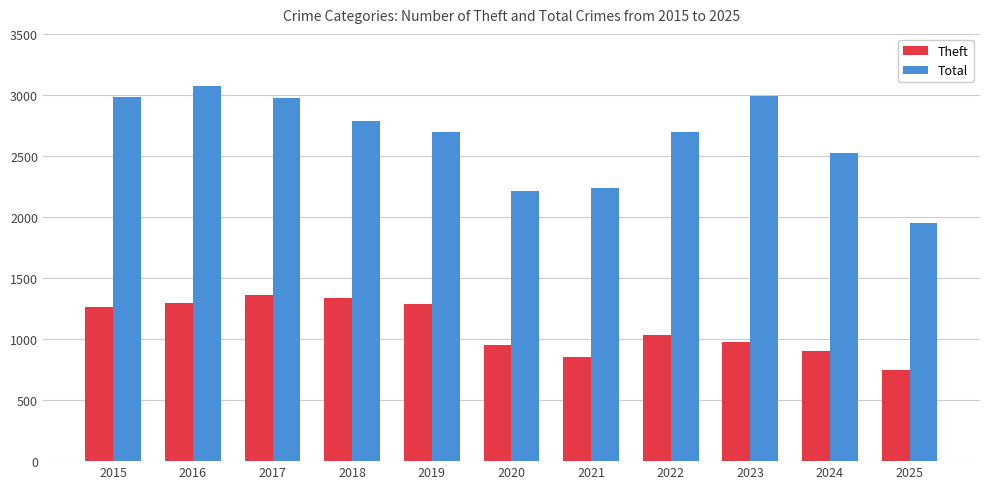

What is the total value across all series at 2024?

3428